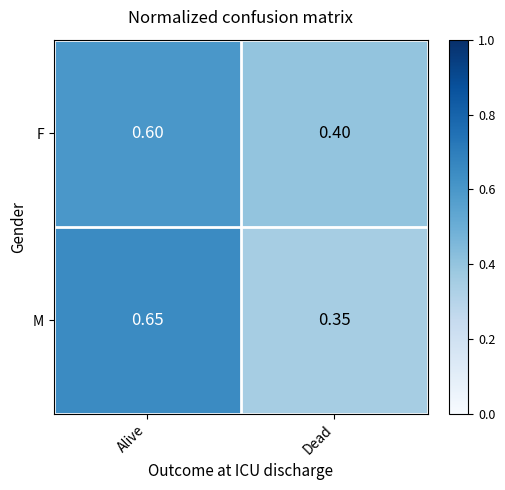

At which category does the chart reach its peak across all series?

Alive